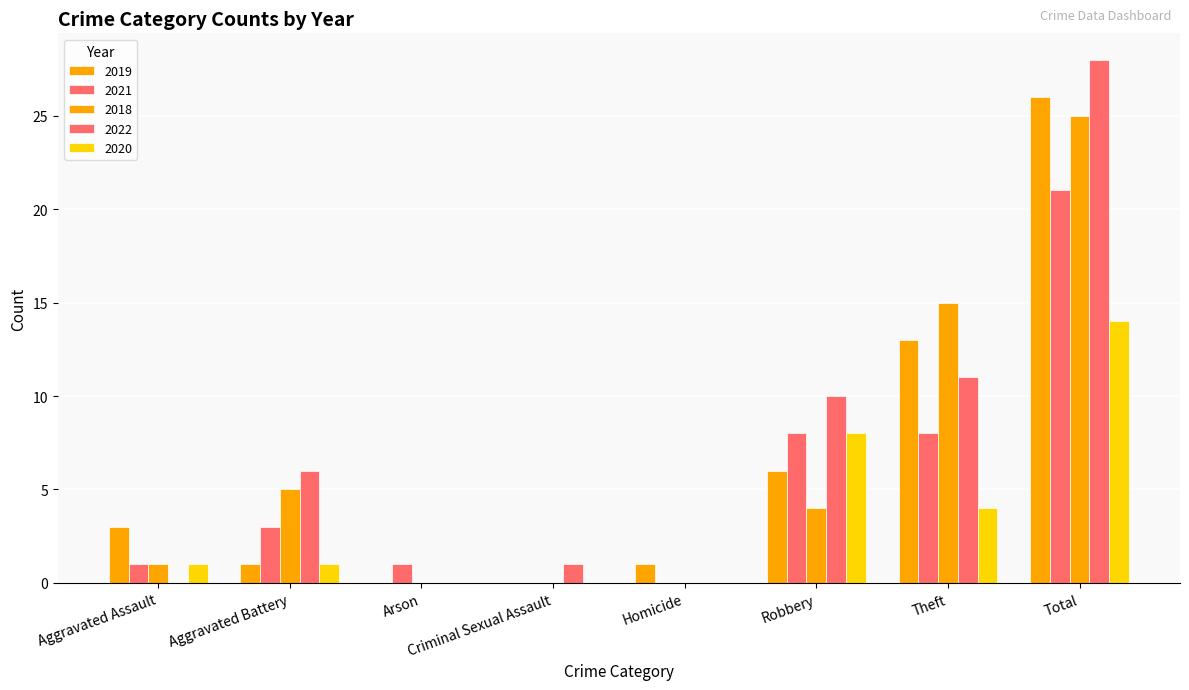

Does the chart contain stacked bars?

No